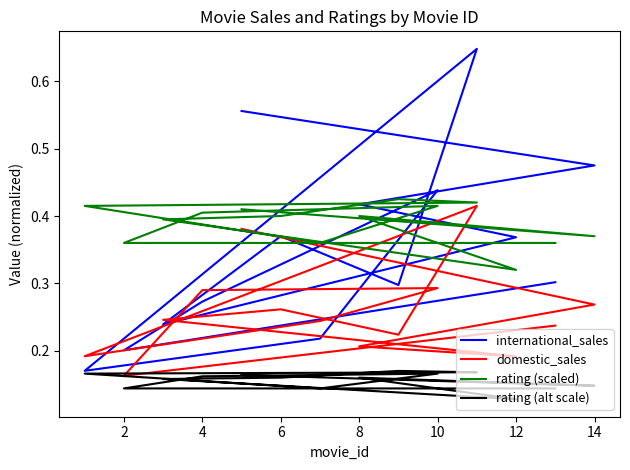

What is the label of the 9th point from the right?

6